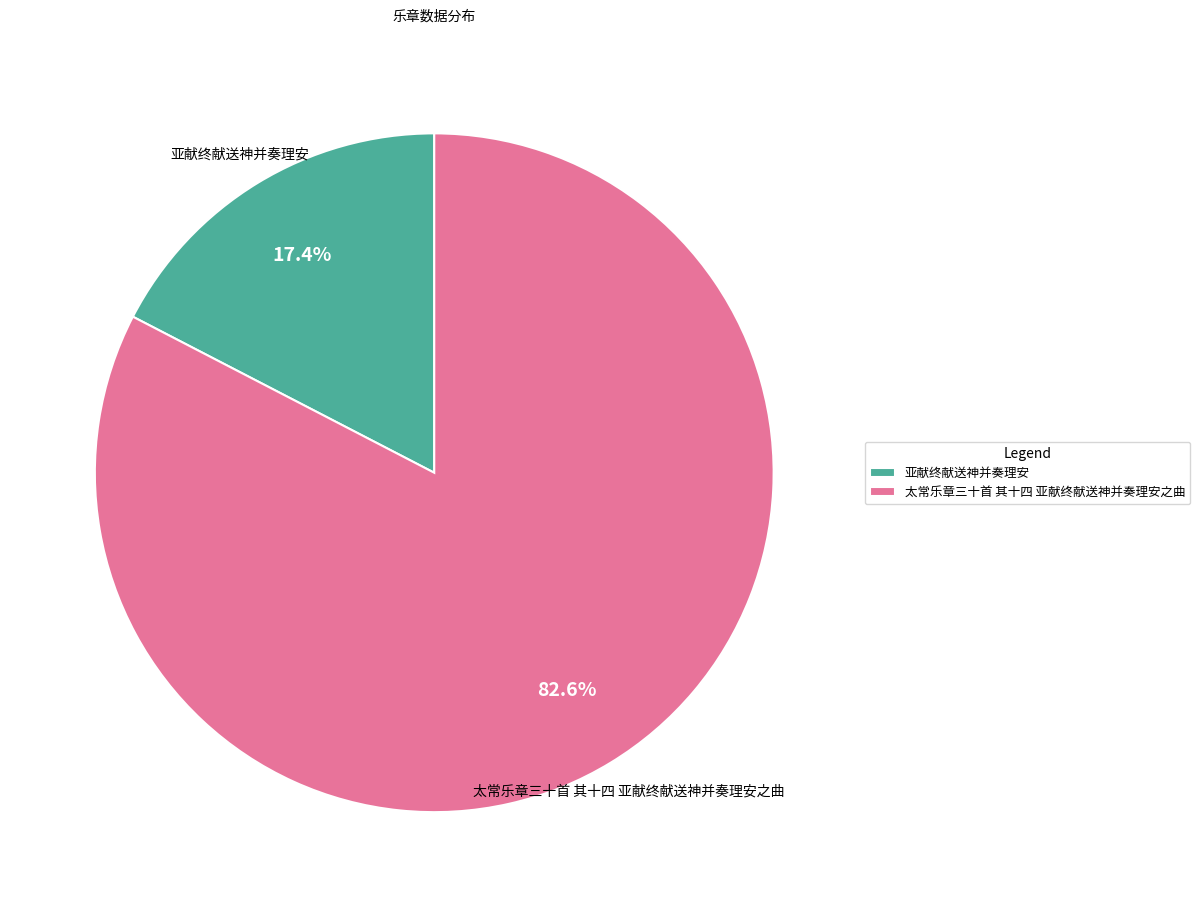

What is the smallest slice in the pie chart?

亚献终献送神并奏理安